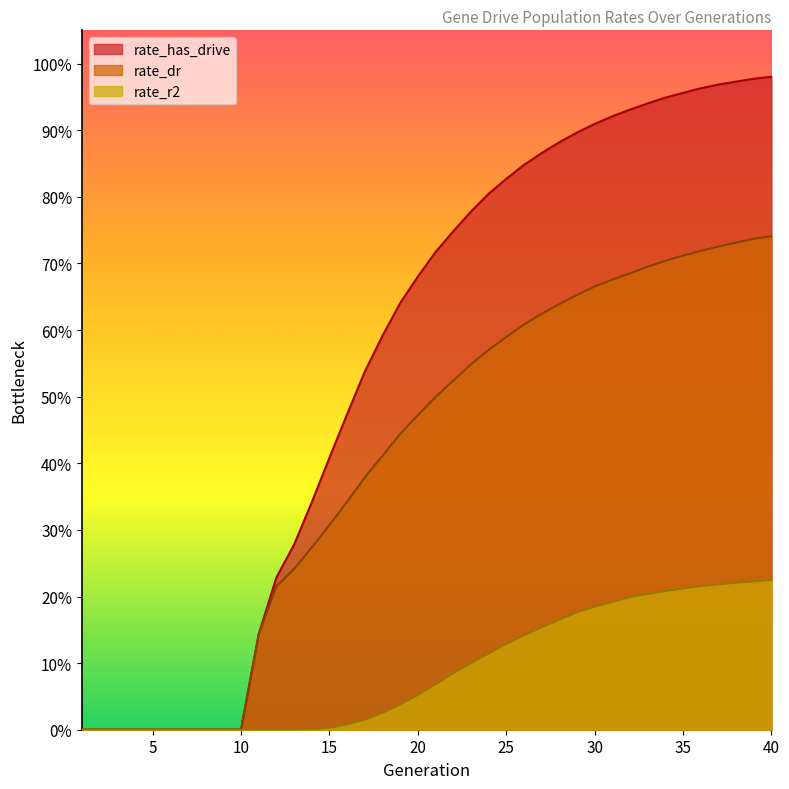

Which series has the largest total across all categories?

rate_has_drive